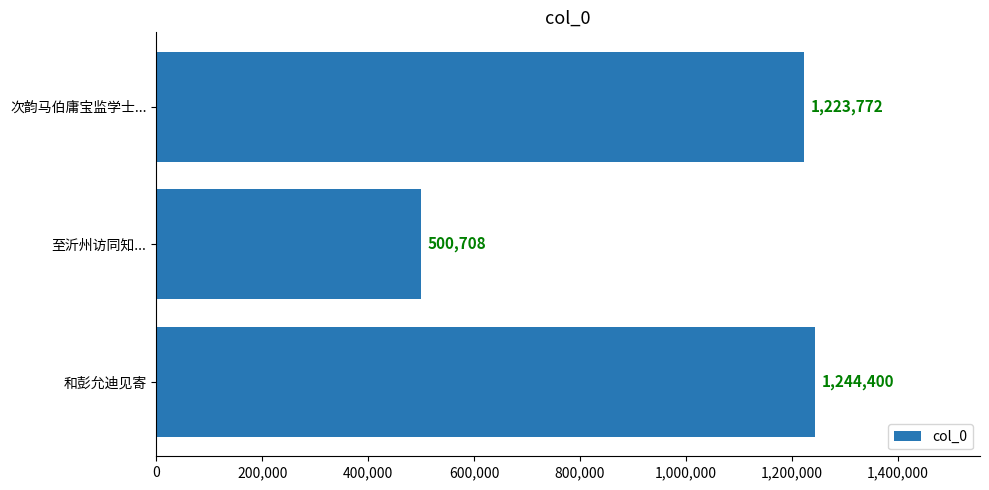

Which label corresponds to the smallest value in the chart?

至沂州访同知...